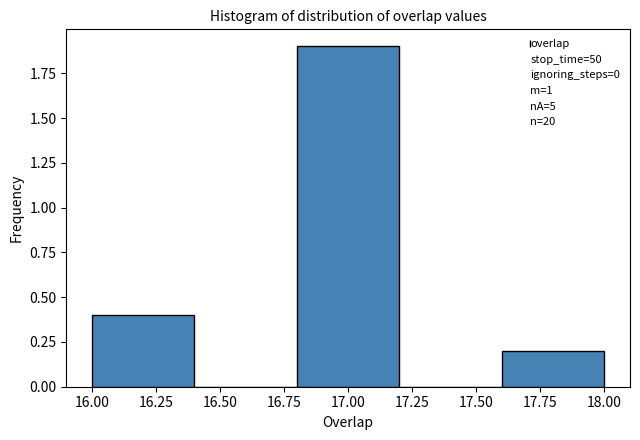

Reading left to right, list every bar in this chart as the range it spans on the x-axis followed by its height. The values are not printed on the chart, so give them approximately, as read against the axis.

16.0 to 16.4: 0.4
16.4 to 16.8: 0
16.8 to 17.2: 1.9
17.2 to 17.6: 0
17.6 to 18.0: 0.2